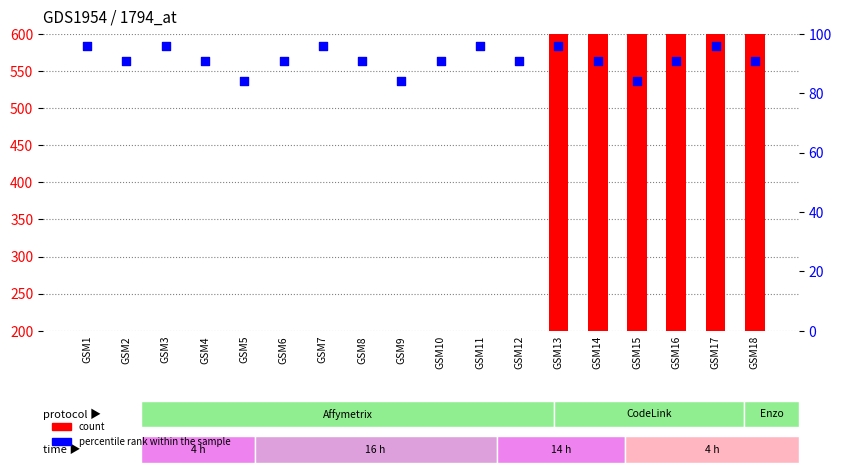

Is the value of percentile rank within the sample at GSM8 greater than the value of count at GSM13?

No